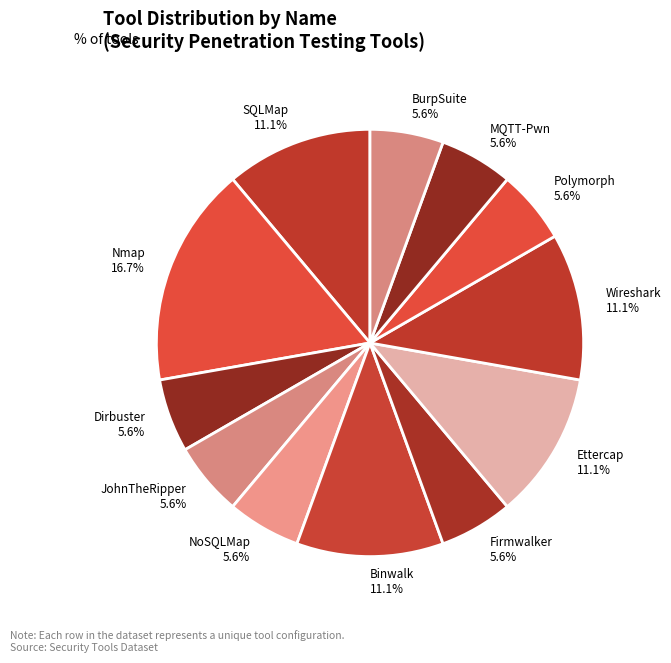

Does BurpSuite represent more than half of the total?

No